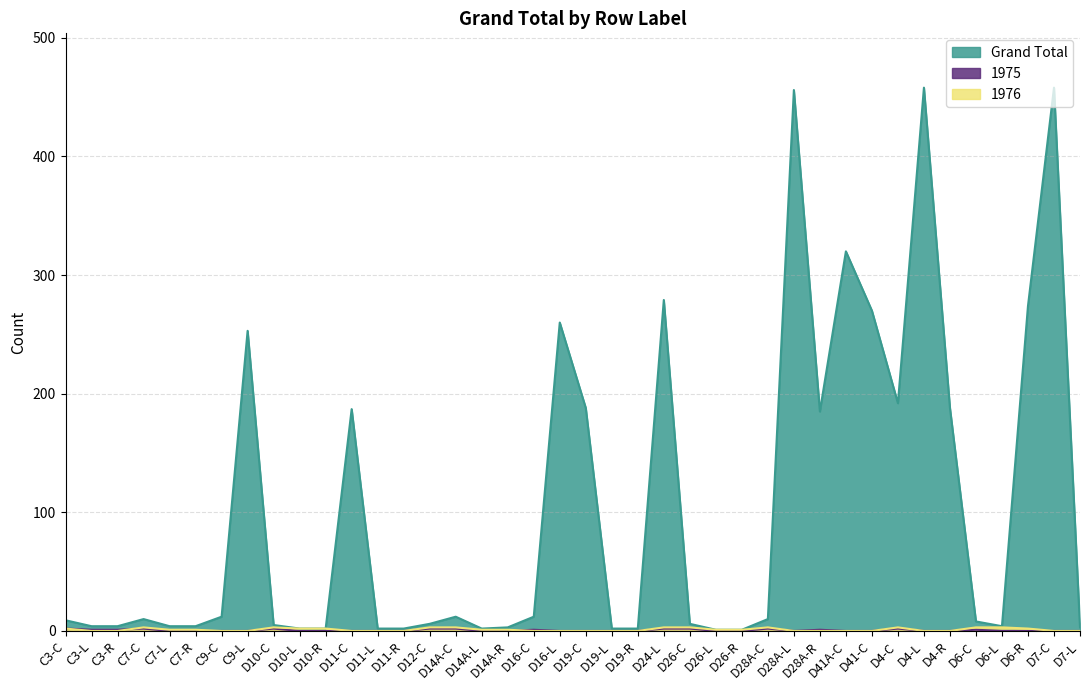

What is the difference between the maximum and second lowest values in the Grand Total series?

457